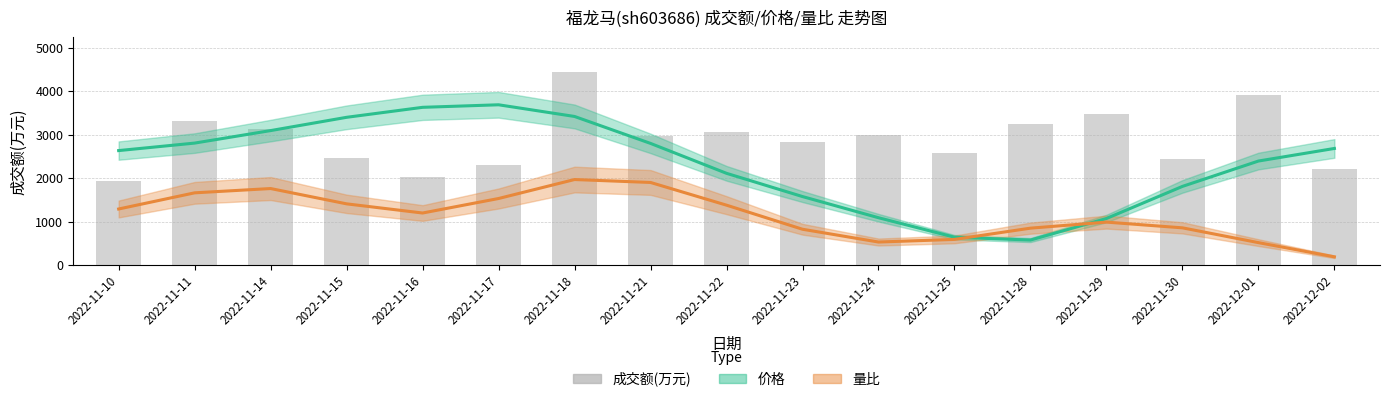

What is the value of the 量比 bar at the 14th from the left?

990.9